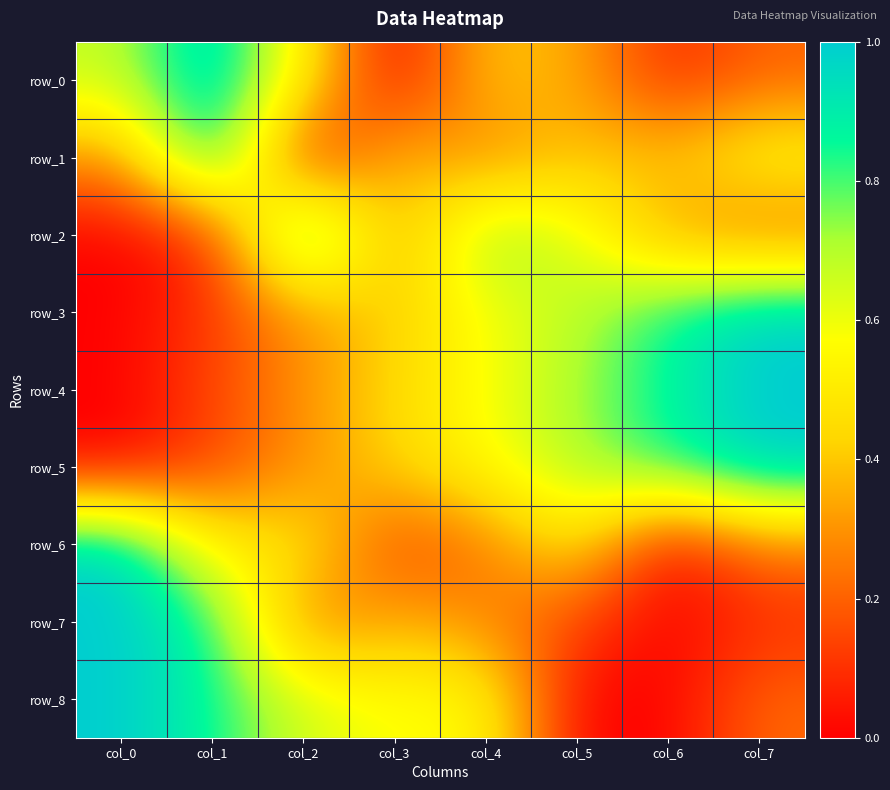

How many values in the row_5 series exceed 0?

7